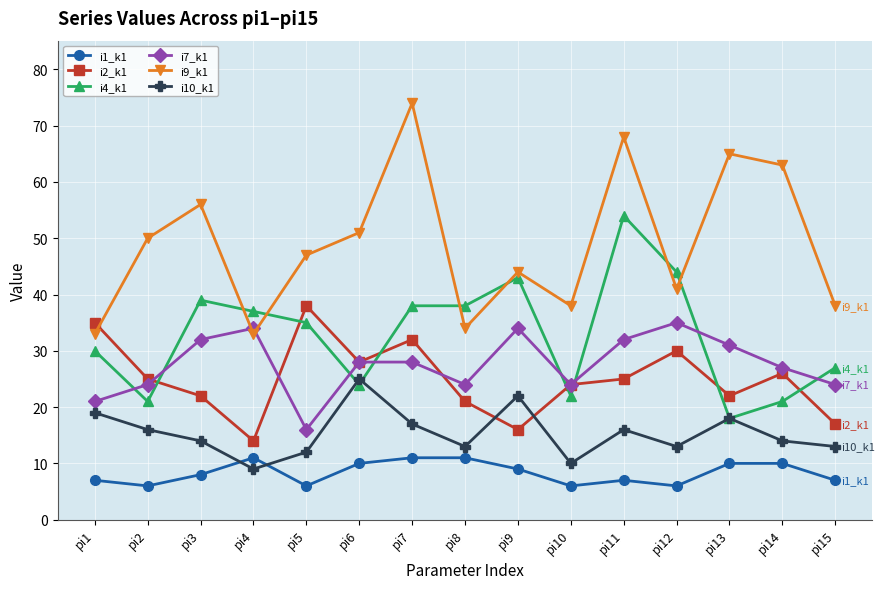

Count the i1_k1 values in the range 6 to 10.

12